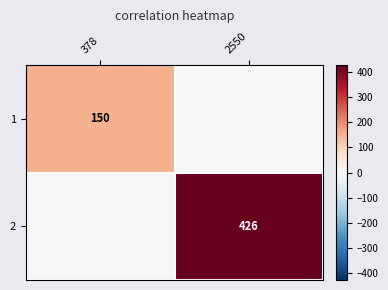

What is the total value across all series at 378?

150